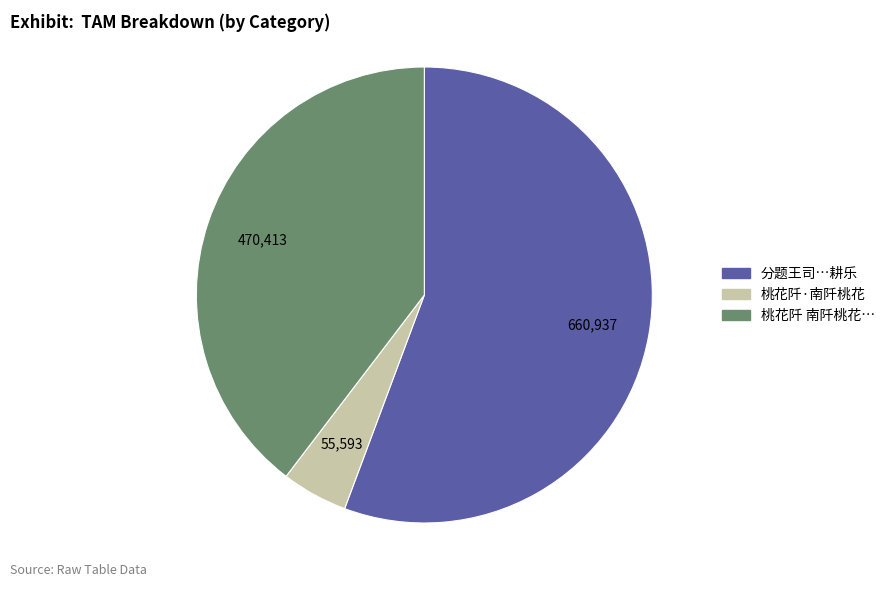

Count the number of slices in the pie.

3